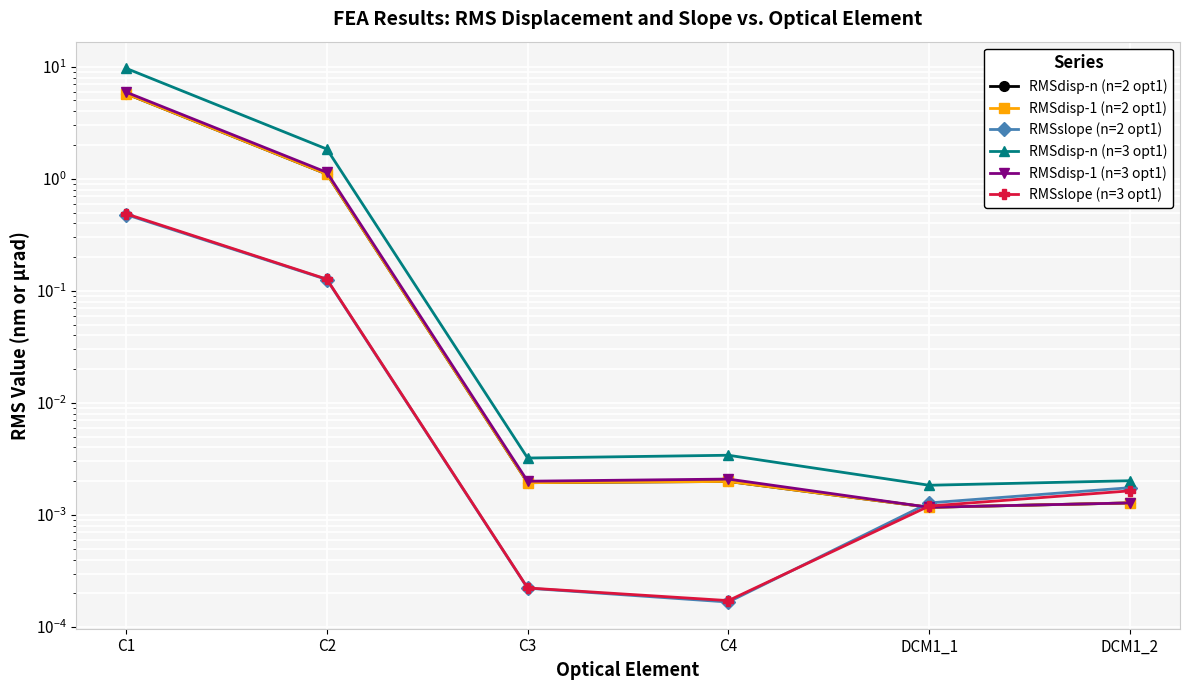

True or false: RMSdisp-n (n=2 opt1) and RMSdisp-n (n=3 opt1) cross at least once.

False